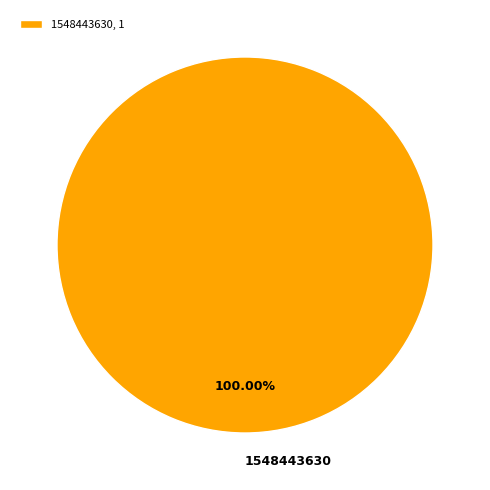

Does any single category account for the majority?

Yes